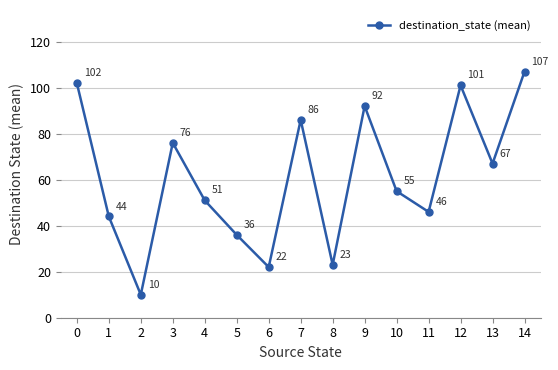

How many interior local peaks (higher than both neighbors) does the data have?

4